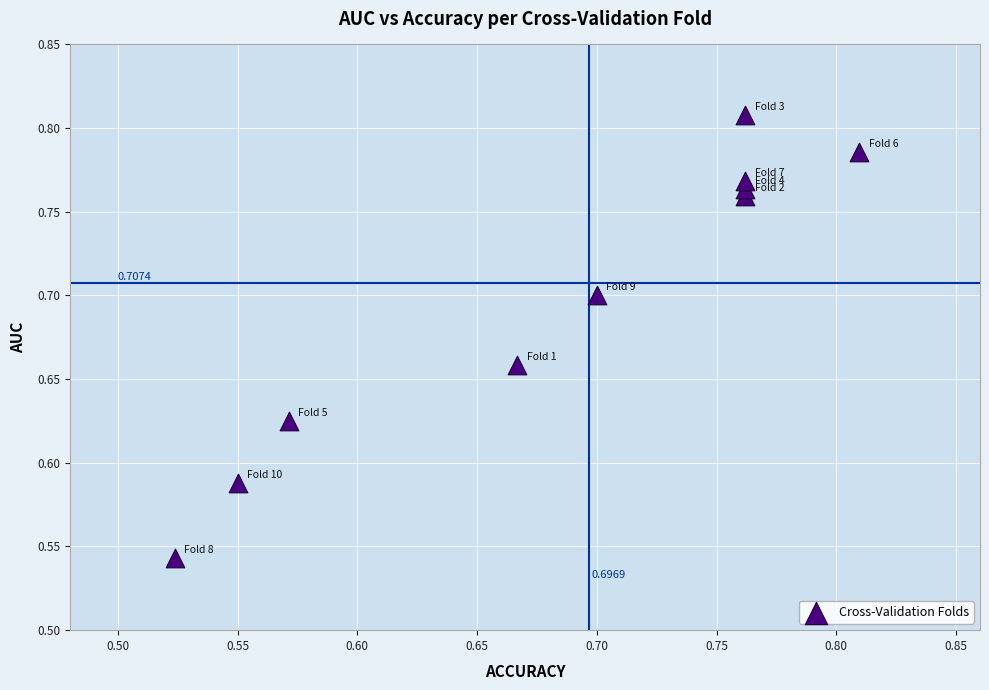

What is the range of Y values (max minus min)?

0.3